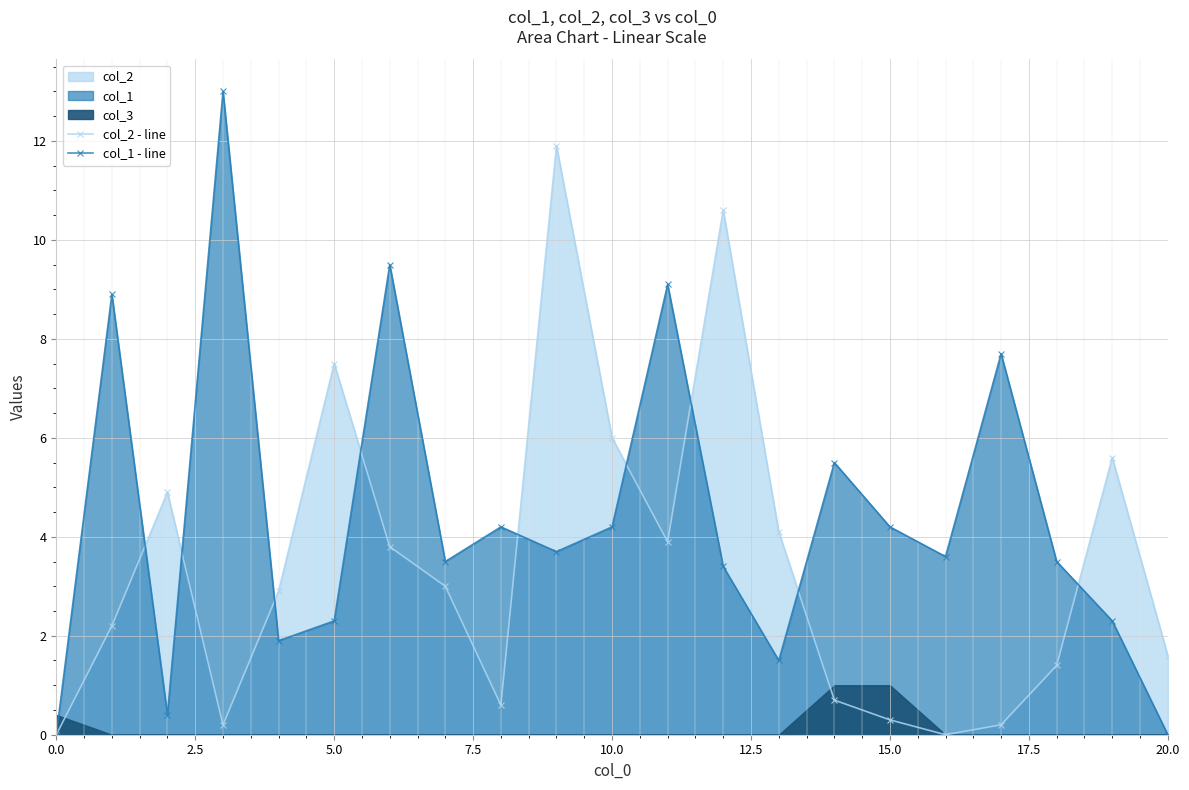

What is the difference between the highest and lowest values at 19?

3.3